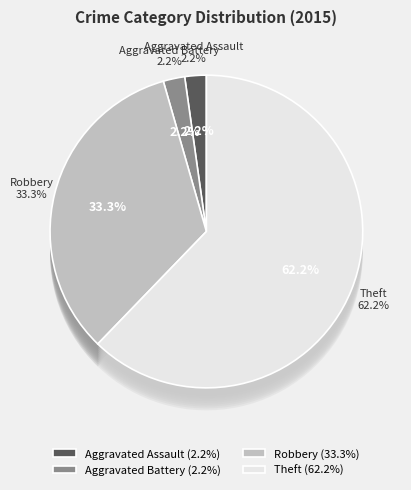

What is the smallest slice in the pie chart?

Aggravated Assault